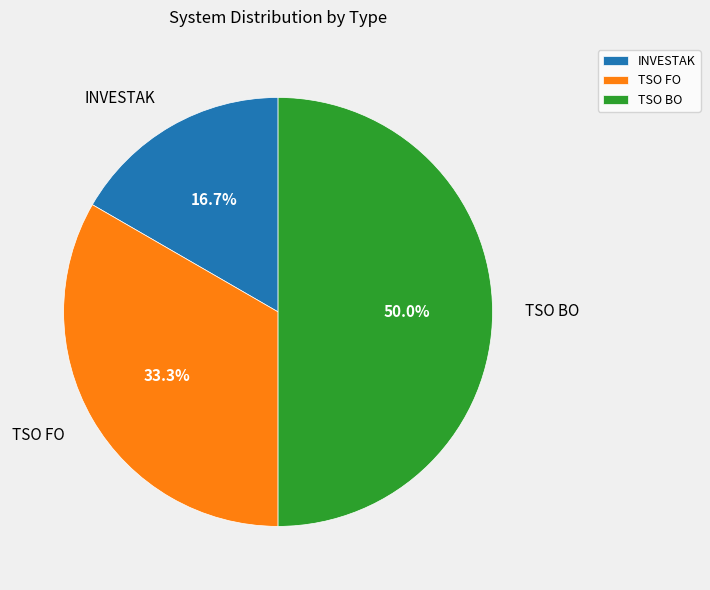

Which has a higher value, INVESTAK or TSO BO?

TSO BO